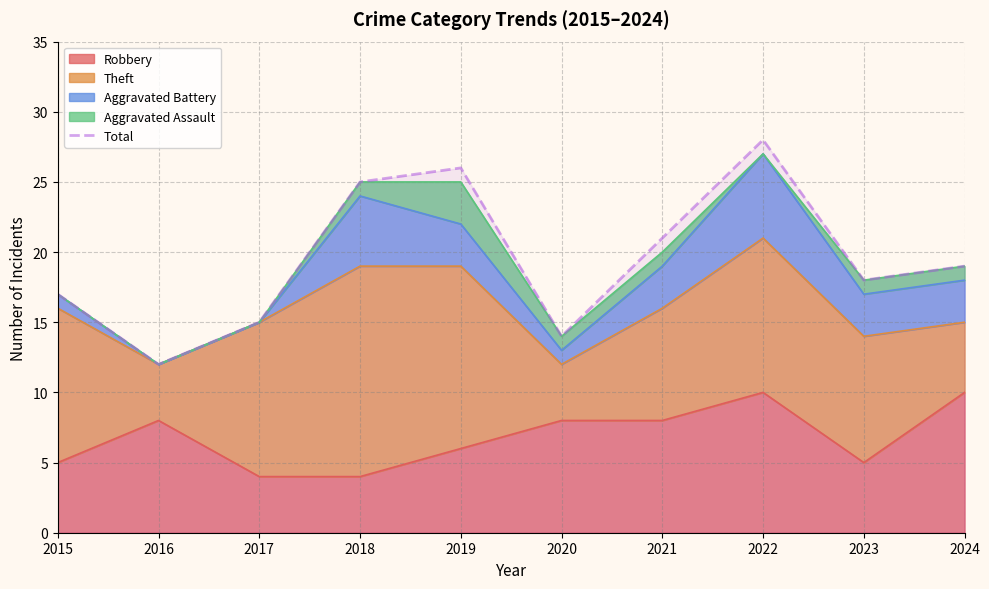

How many data points are less than 19?

5